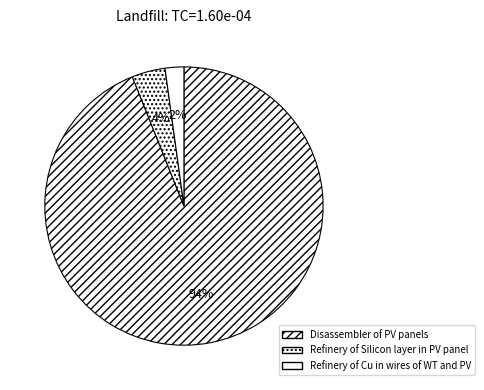

How many segments does this pie chart have?

3